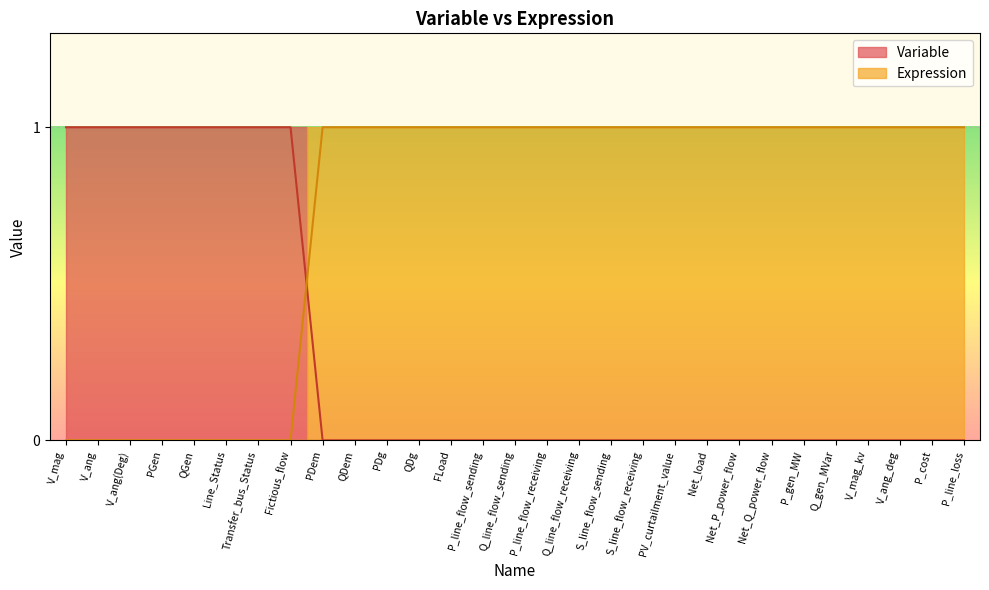

What is the approximate value of Expression at Net_Q_power_flow?

1